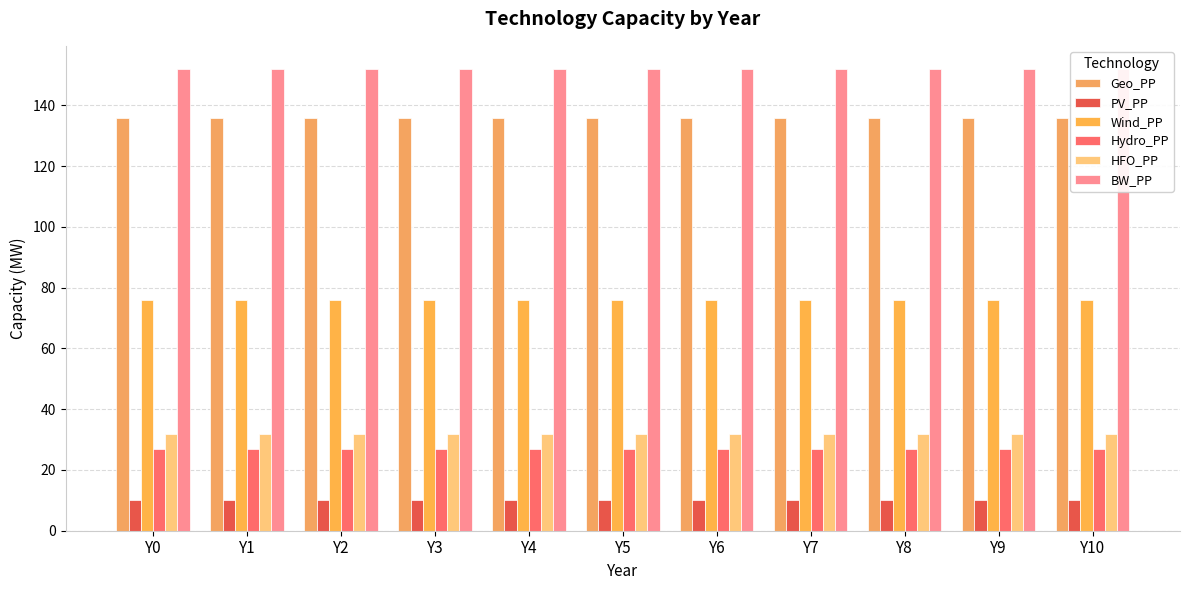

What is the value of the Geo_PP bar at the 8th from the left?

136